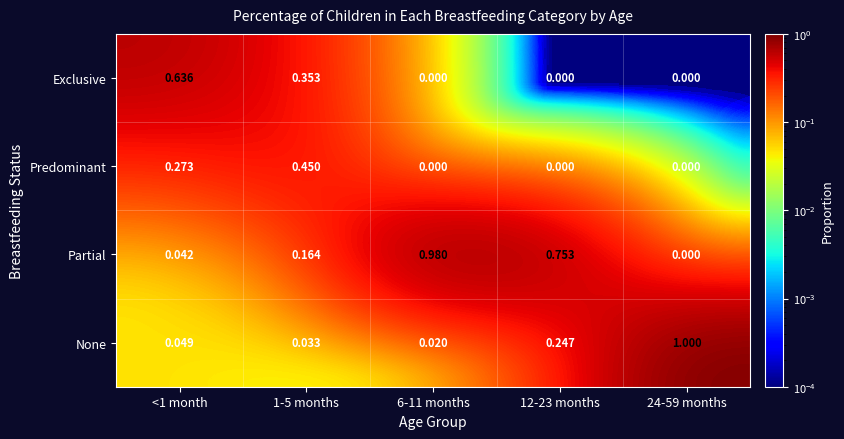

Is the value of Exclusive at 6-11 months greater than the value of None at 24-59 months?

No